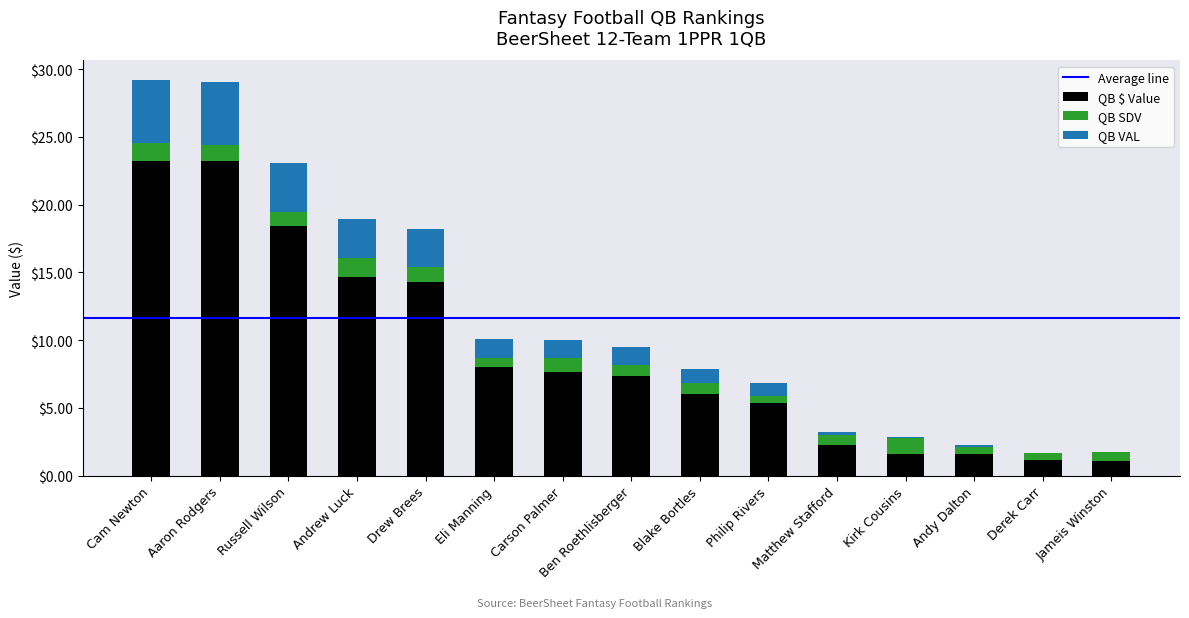

What is the total value across all series at Andrew Luck?

18.9